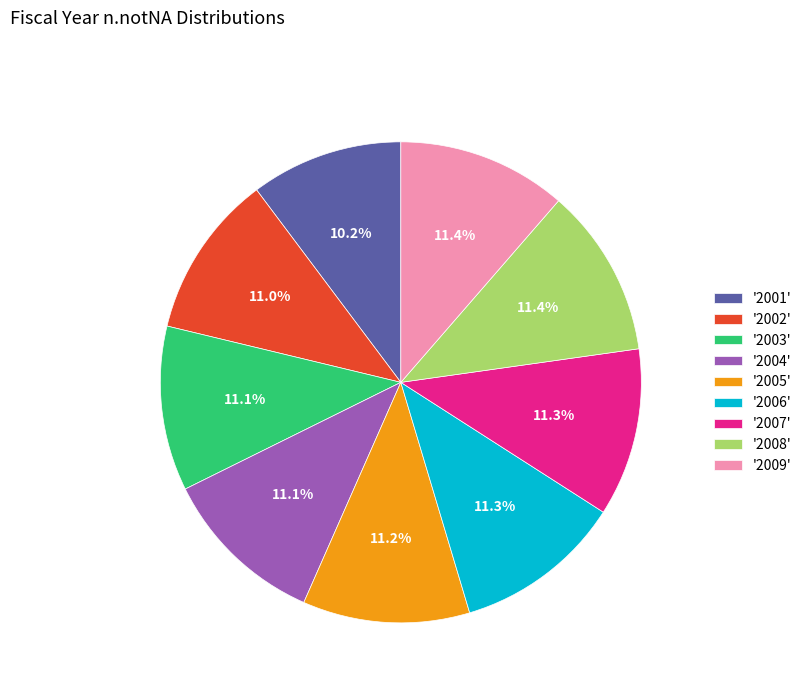

To the nearest percent, what is the average slice percentage?

11%